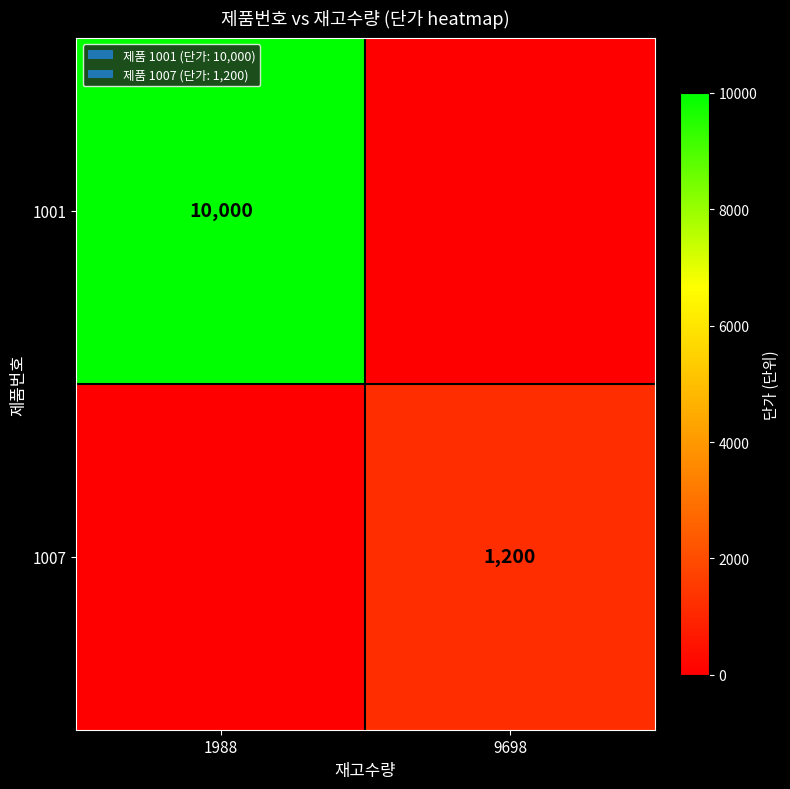

Is it true that 1007 equals 1200 at 9698?

True